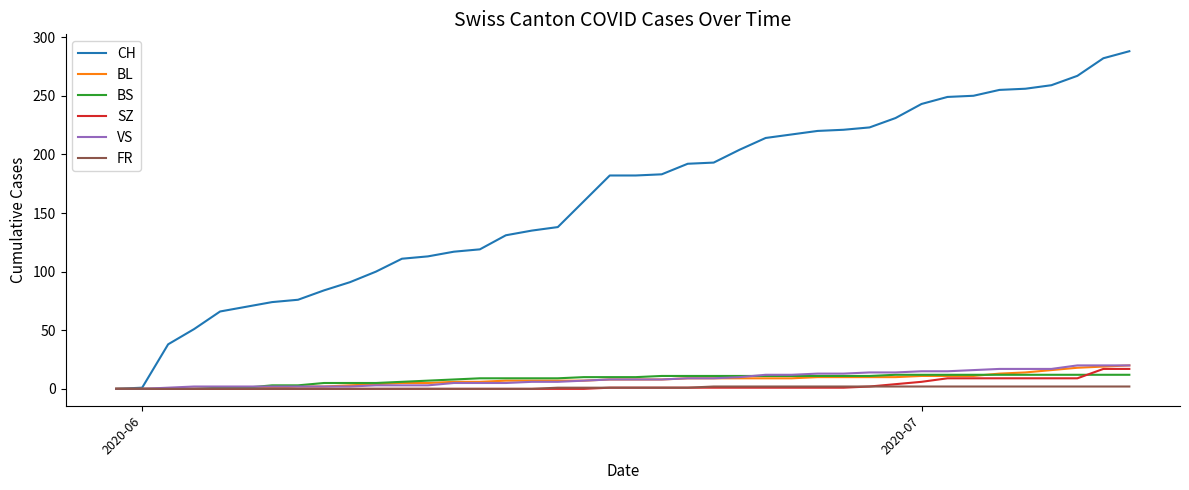

Which series has the largest range (max minus min)?

CH